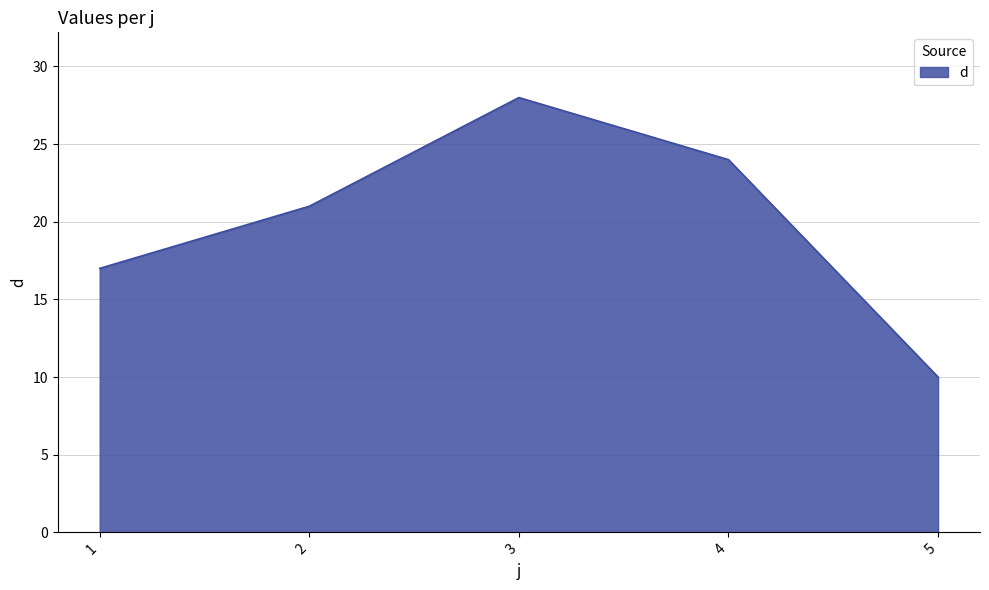

Where is the first local maximum?

3